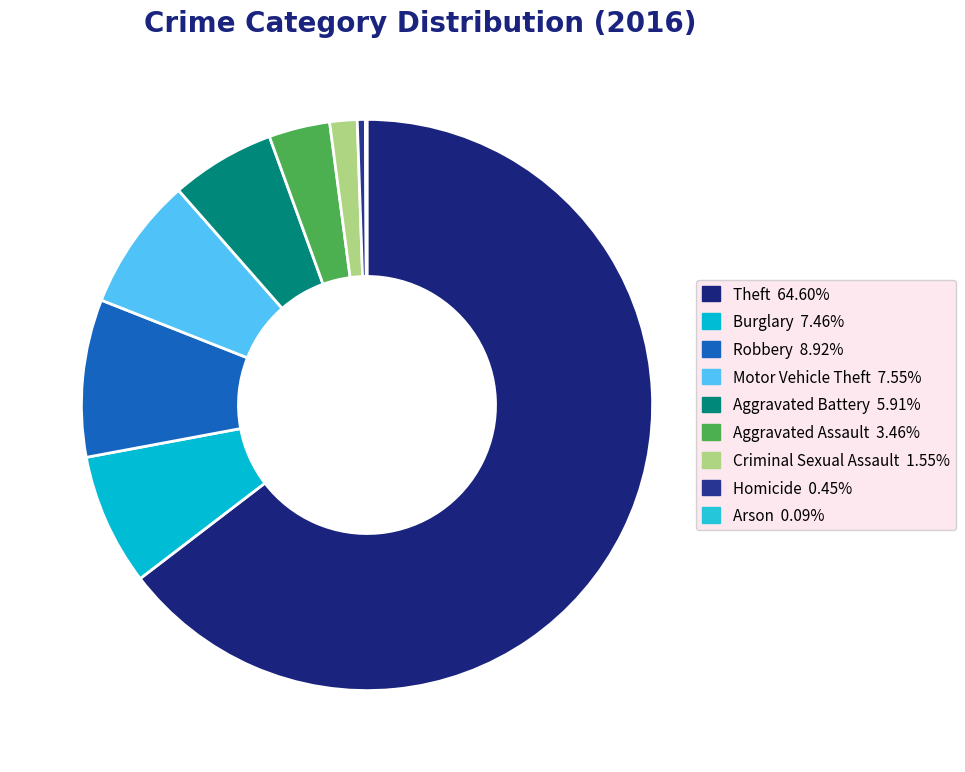

Approximately how many times larger is the value at Motor Vehicle Theft compared to Aggravated Battery?

1.3